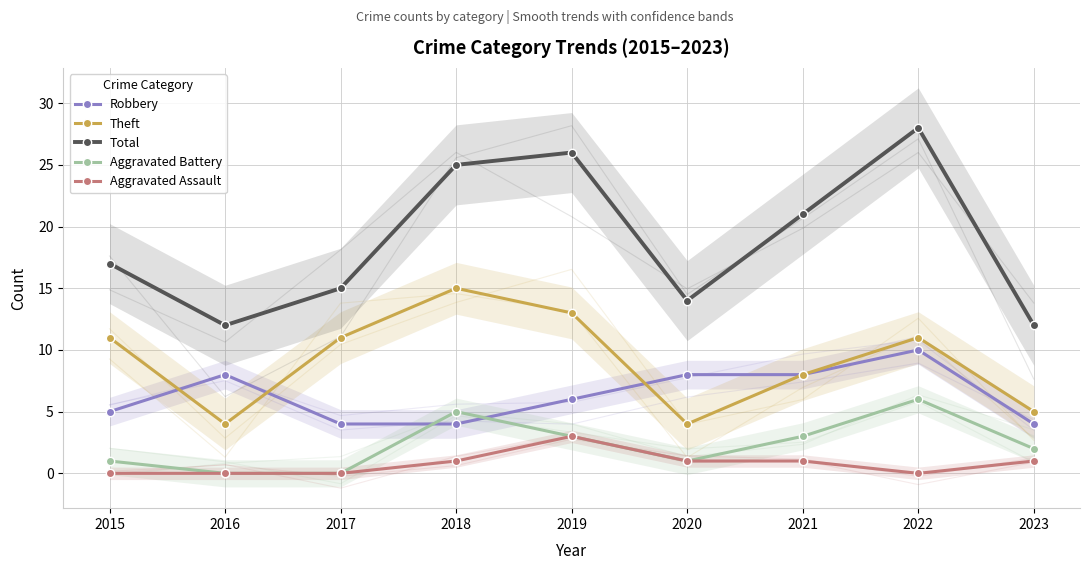

List the series in order of their peak value, lowest first.

Aggravated Assault, Aggravated Battery, Robbery, Theft, Total